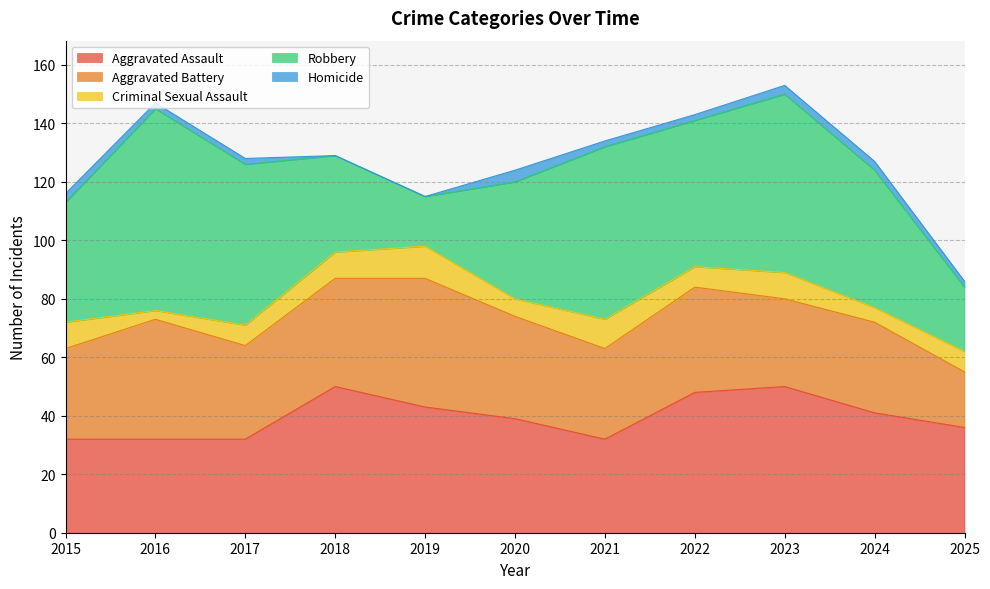

What is the difference between the Aggravated Battery values at 2019 and 2024?

13